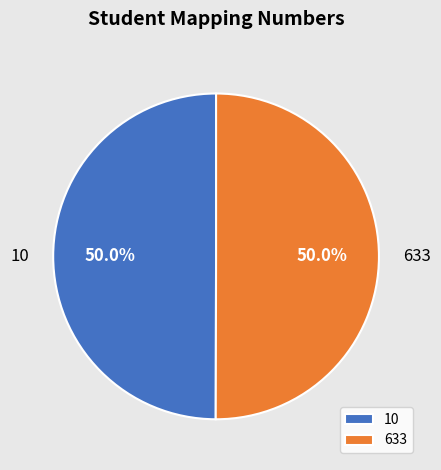

Approximately how many times larger is the value at 633 compared to 10?

1.0